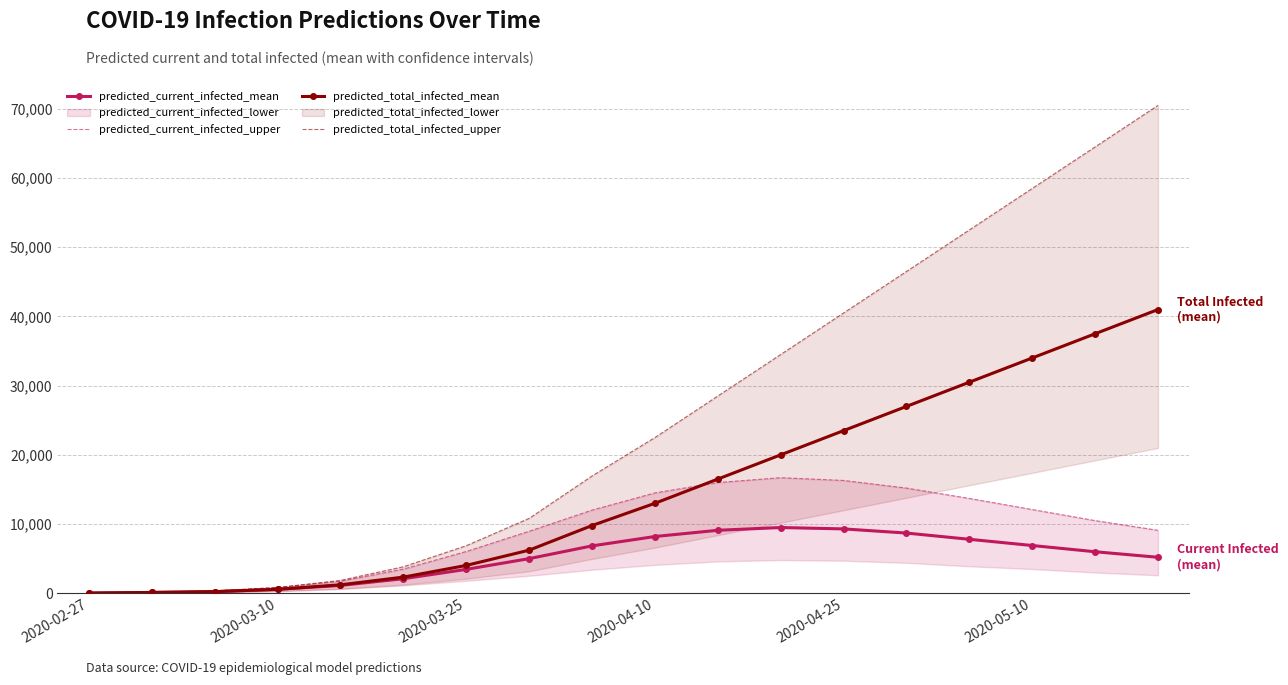

What is the highest value of the predicted_total_infected_upper series?

70500